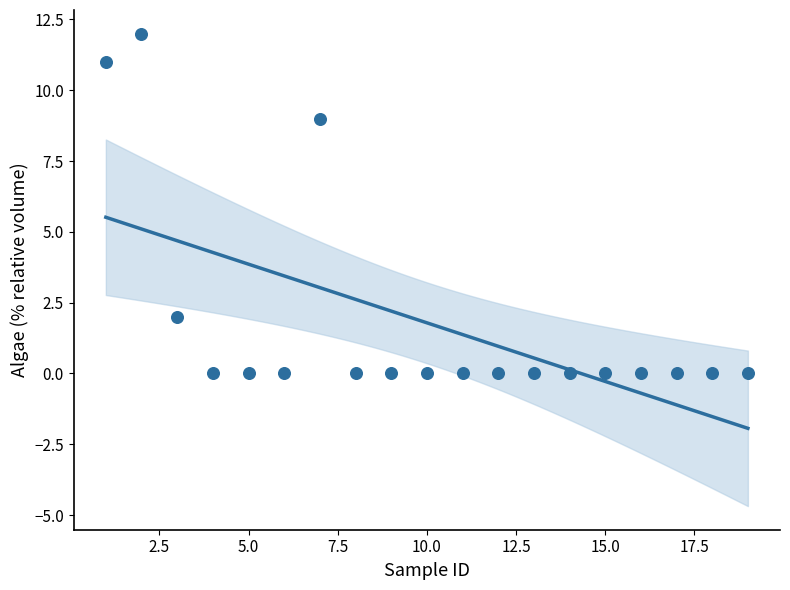

What Y value in the scatter plot is closest to 6?

9